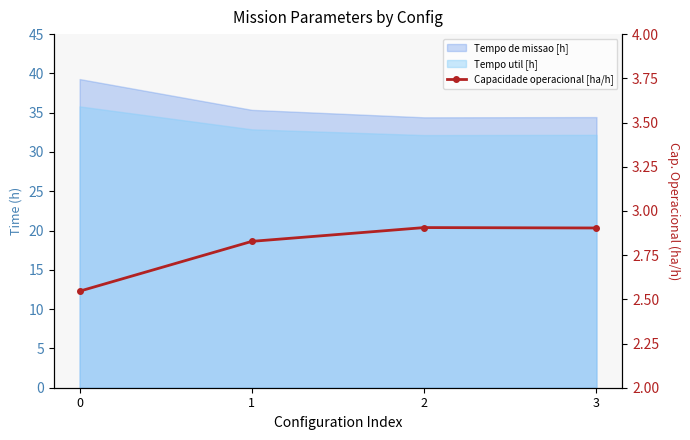

True or false: the data shows 1.5 at 1.

False